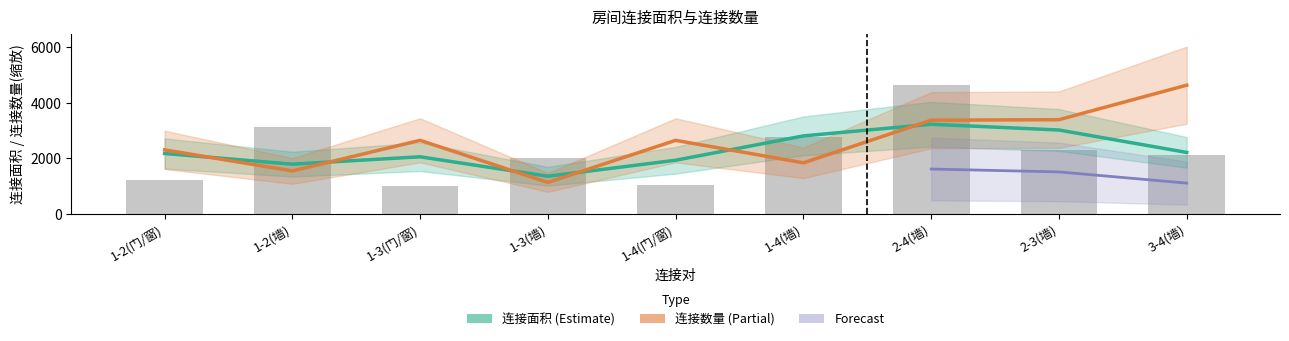

What is the maximum value shown in the chart?

4640